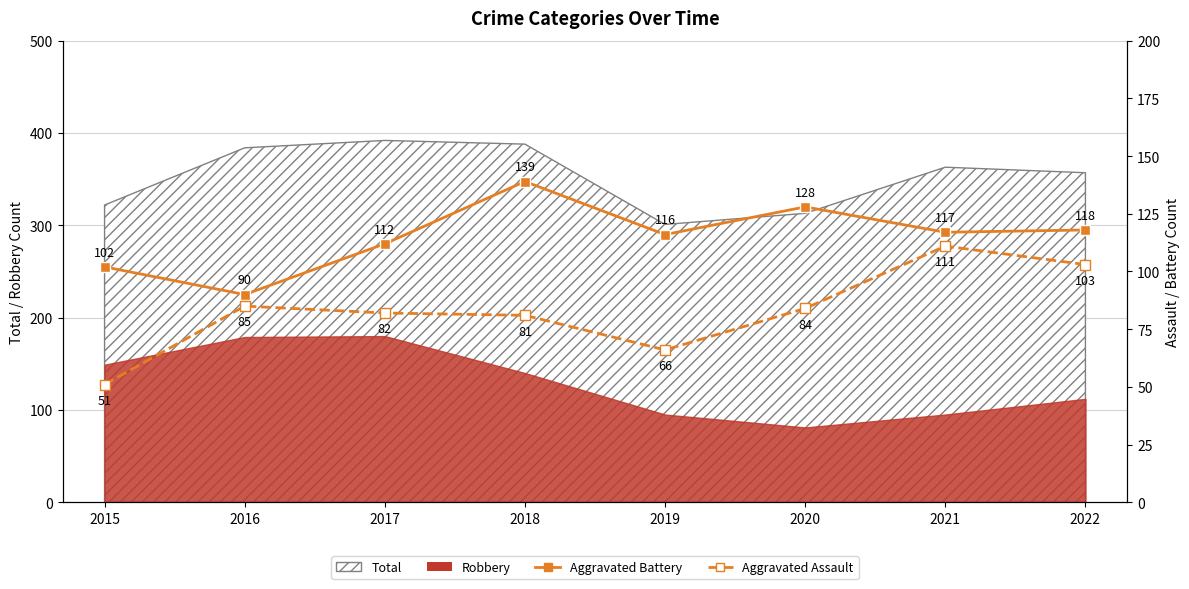

True or false: Aggravated Assault and Aggravated Battery cross at least once.

False